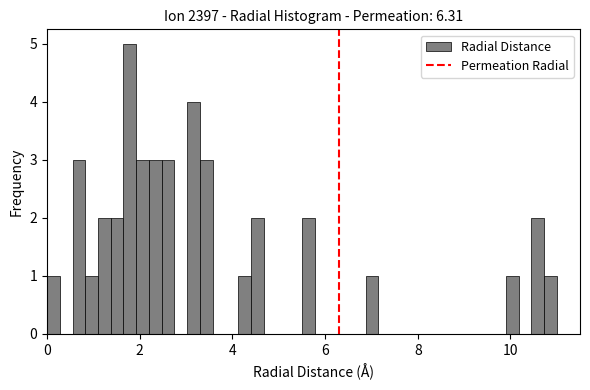

Around what value on the x-axis is the tallest bar? Give the approximate position of its centre, as read against the axis.

1.8